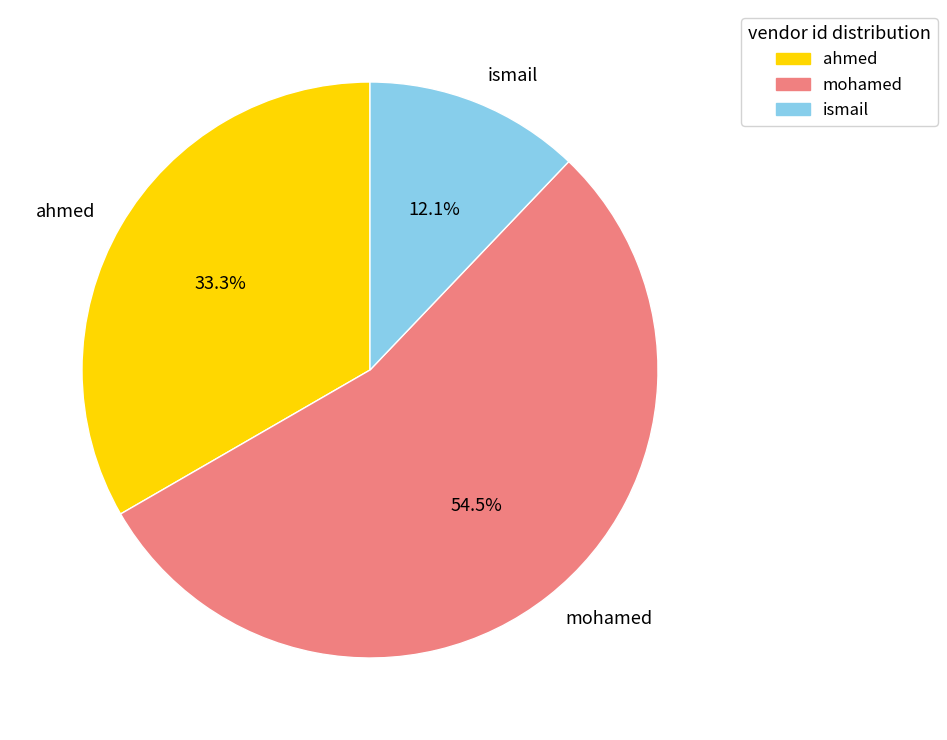

Count the number of slices in the pie.

3